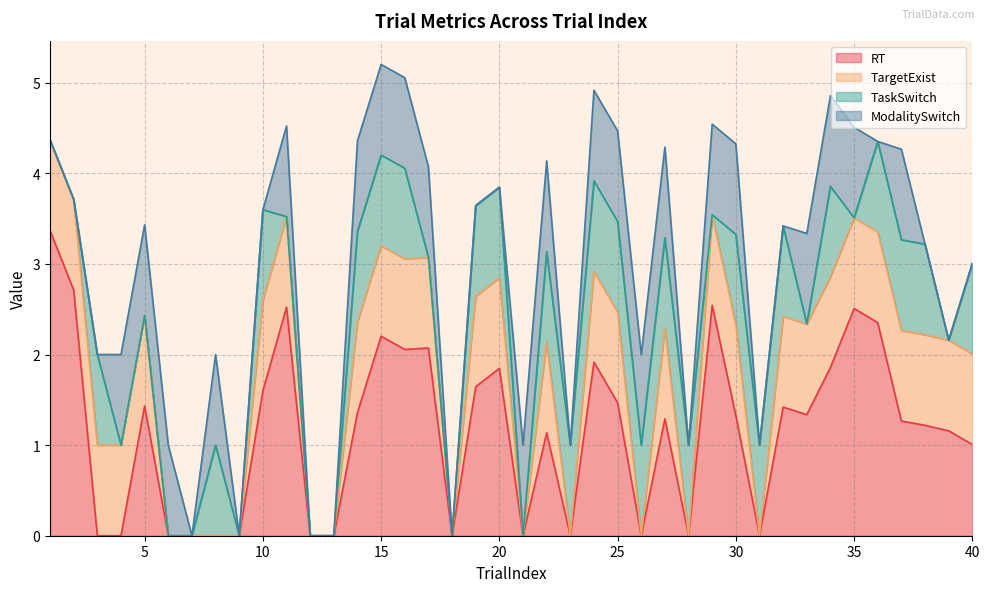

What is the difference between the maximum and minimum values in the TaskSwitch series?

1.0